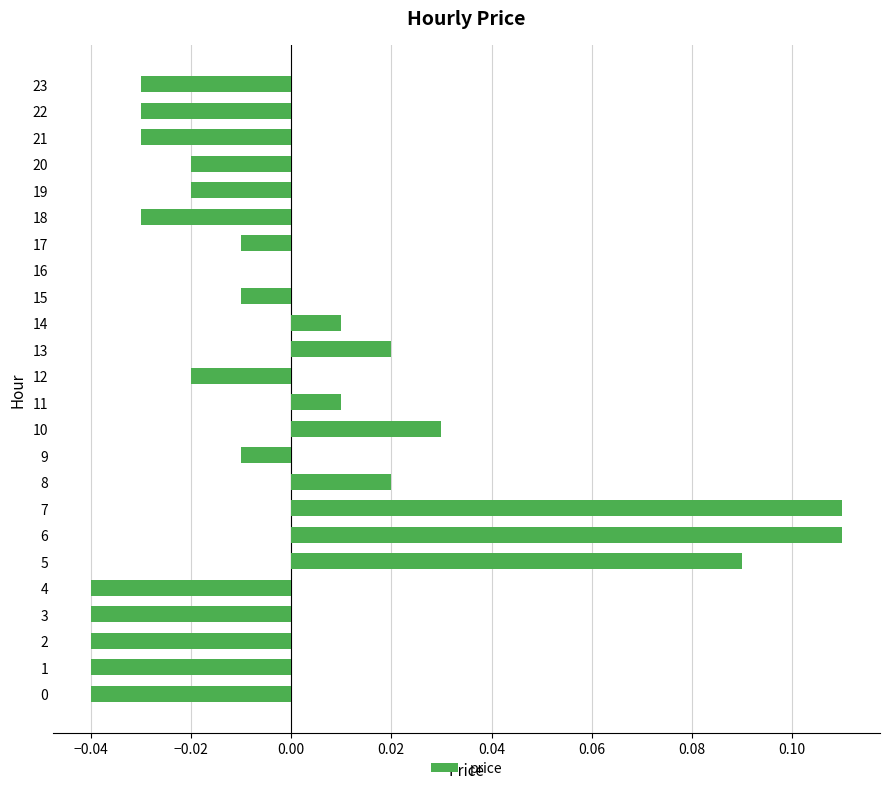

True or false: the data shows -0.1 at 1.

False